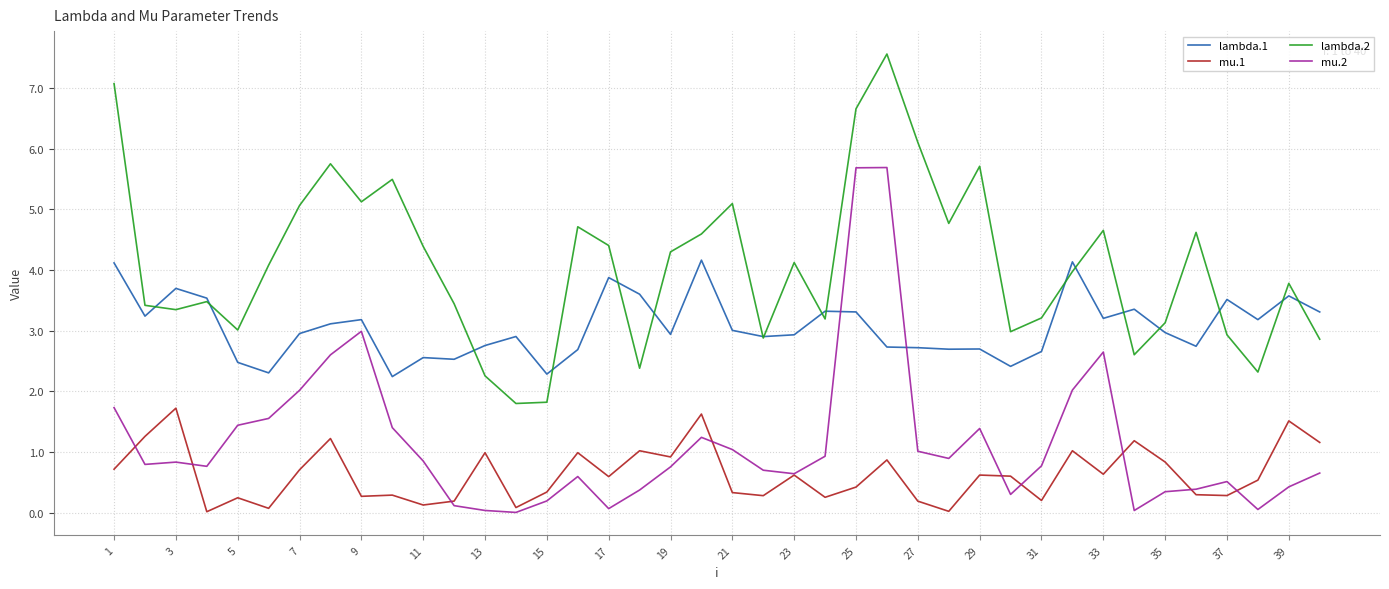

True or false: mu.2 and lambda.1 intersect in this chart.

True